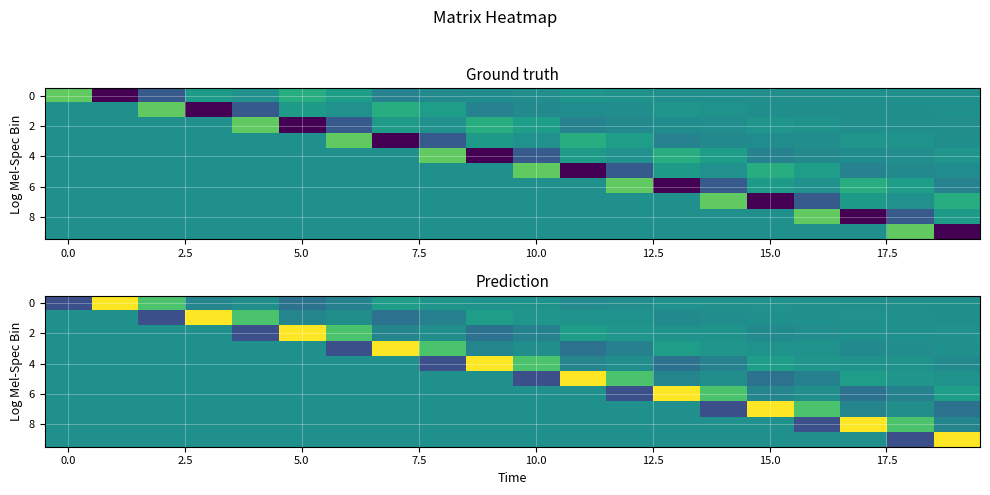

Count the number of categories in the chart.

20